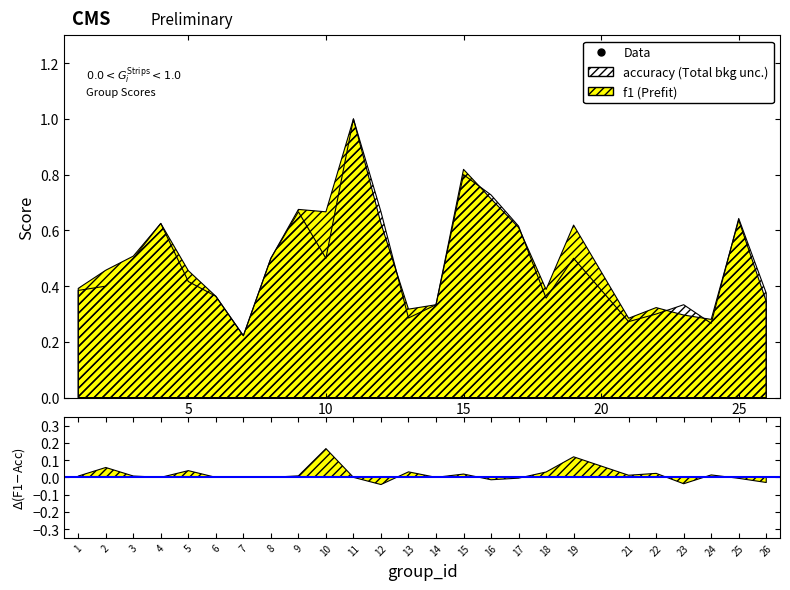

What is the value of the f1 point at the 23rd from the left?

0.3